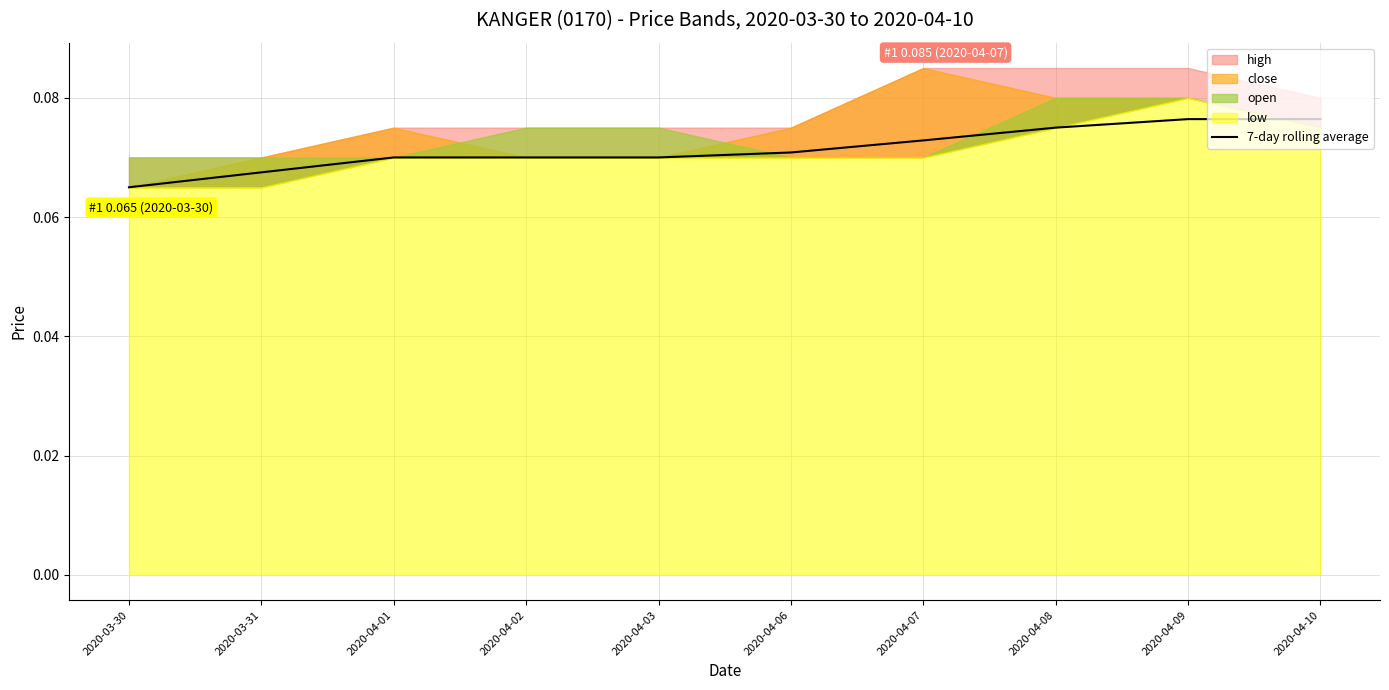

Is it true that the value at 2020-04-07 is 0.1?

True